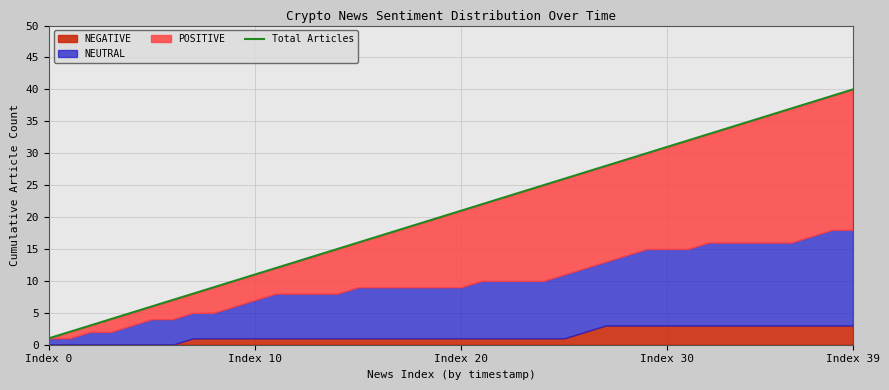

What is the average value?

20